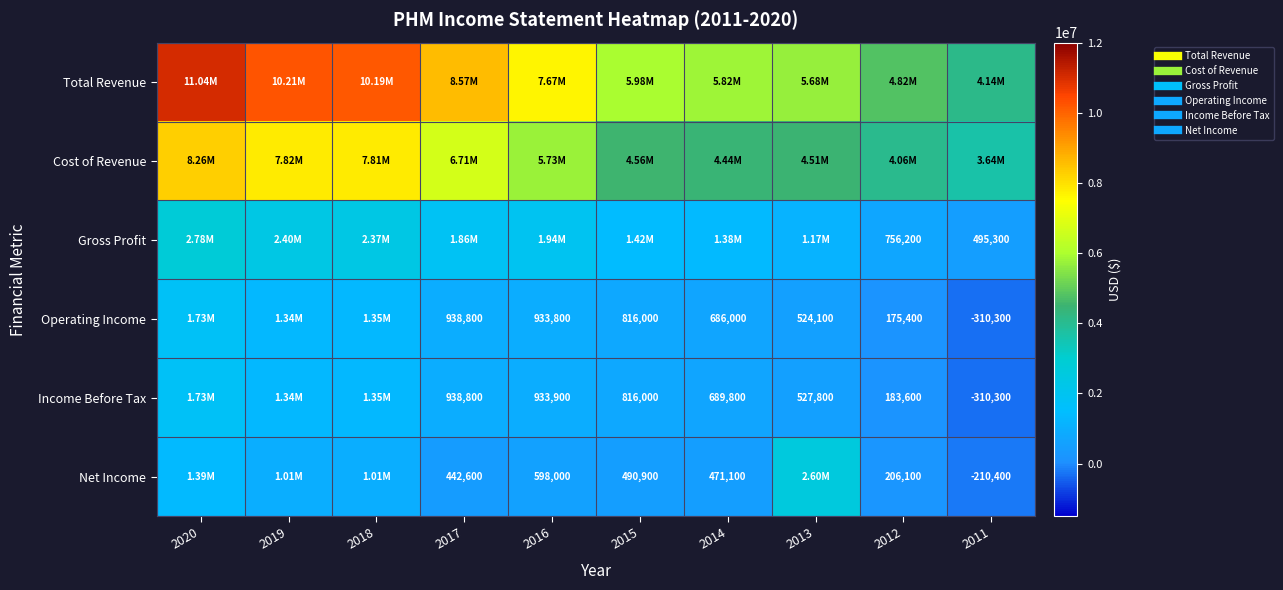

What value does the Total Revenue series have at 2012, to the nearest 100?

4820000